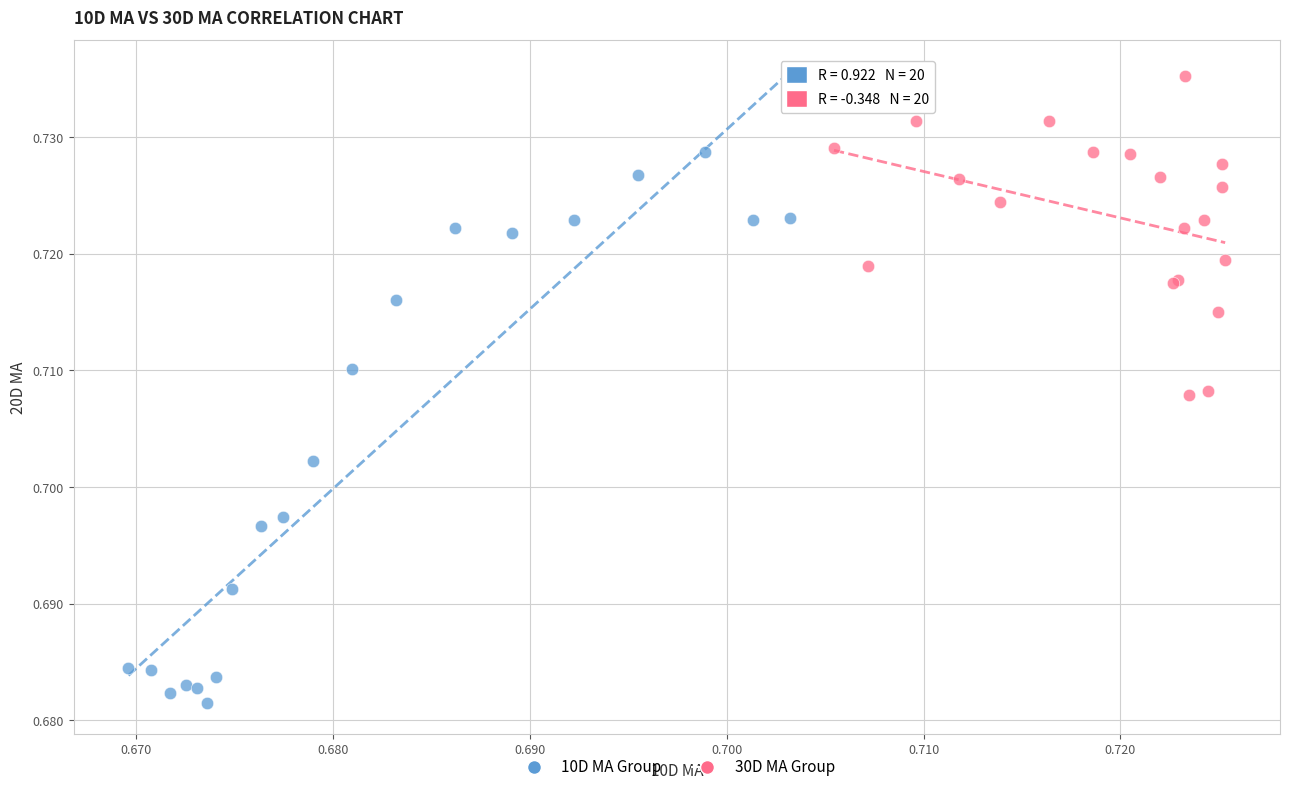

Which series contains the highest Y value?

30D MA Group